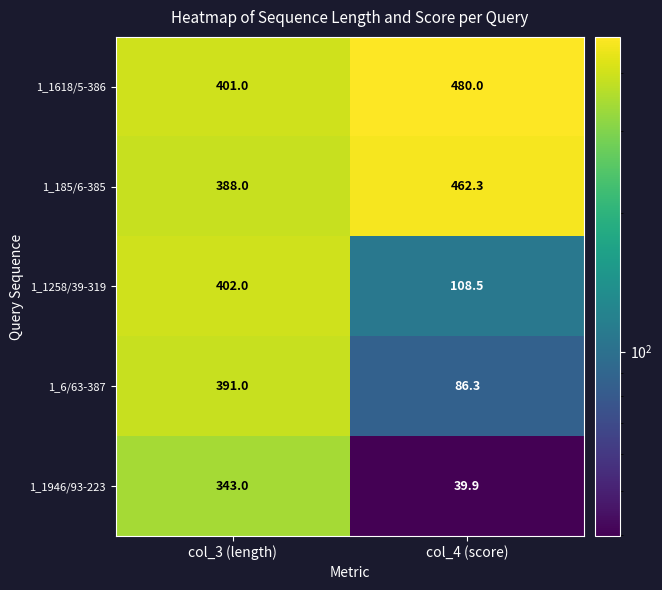

How many categories are shown in the chart?

2